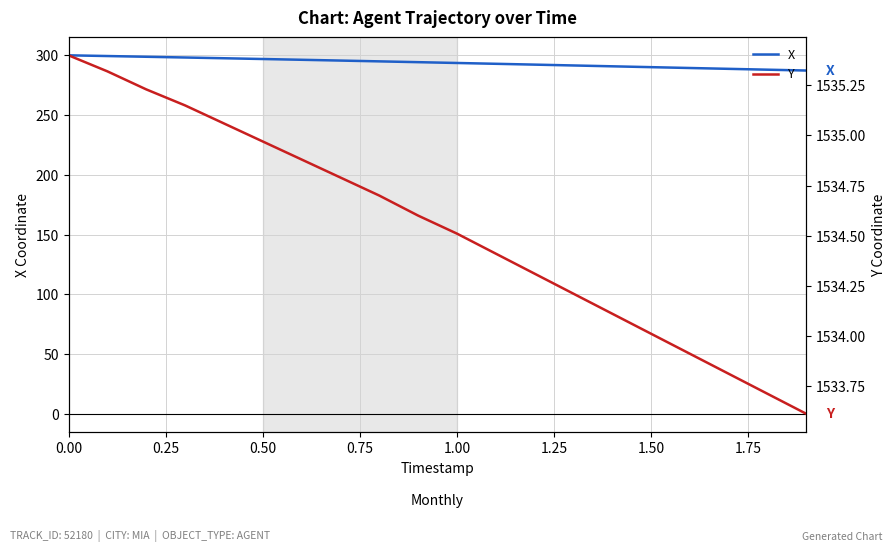

What is the sum of all Y values?

30690.7